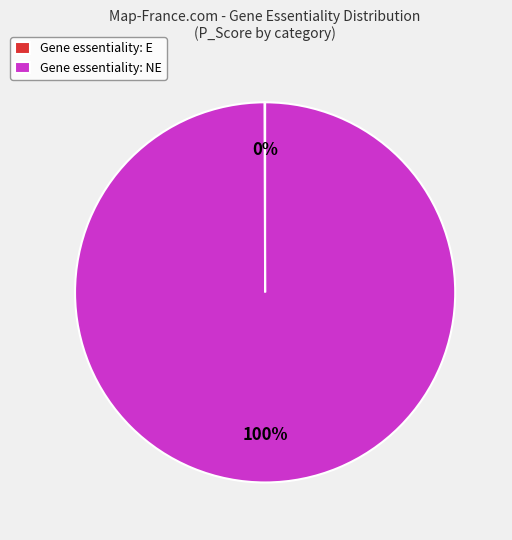

To the nearest percent, what is the difference between the largest and smallest slice percentages?

100%